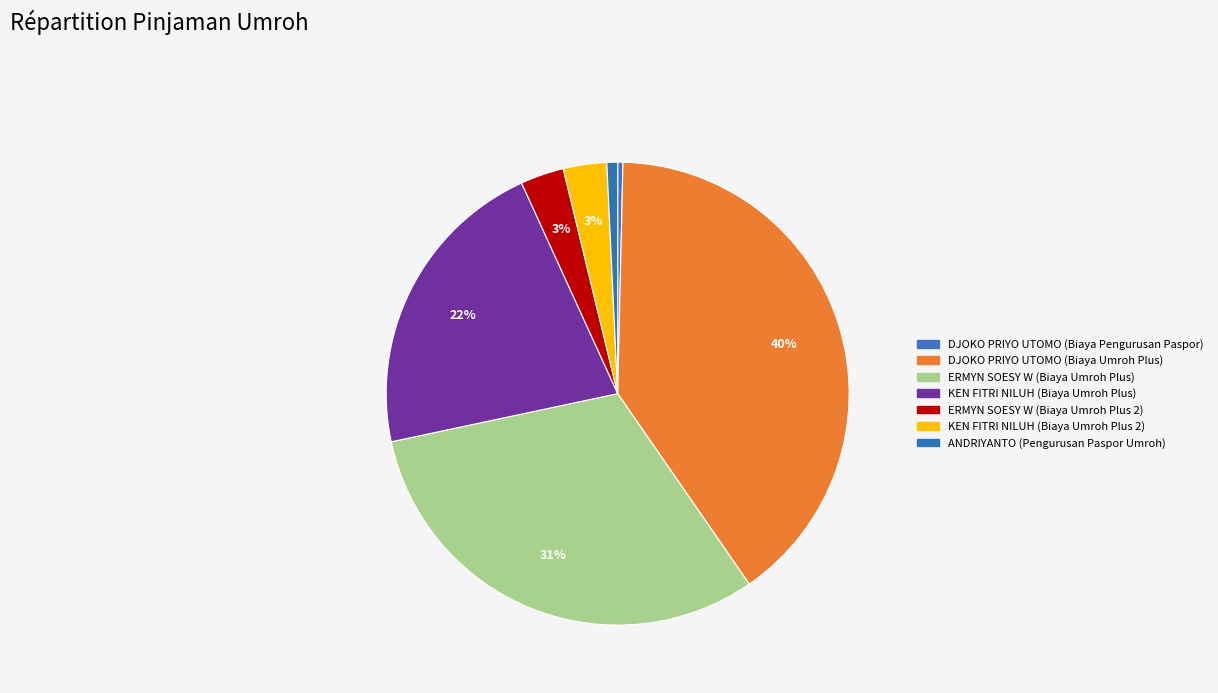

How many slices are in this pie chart?

7